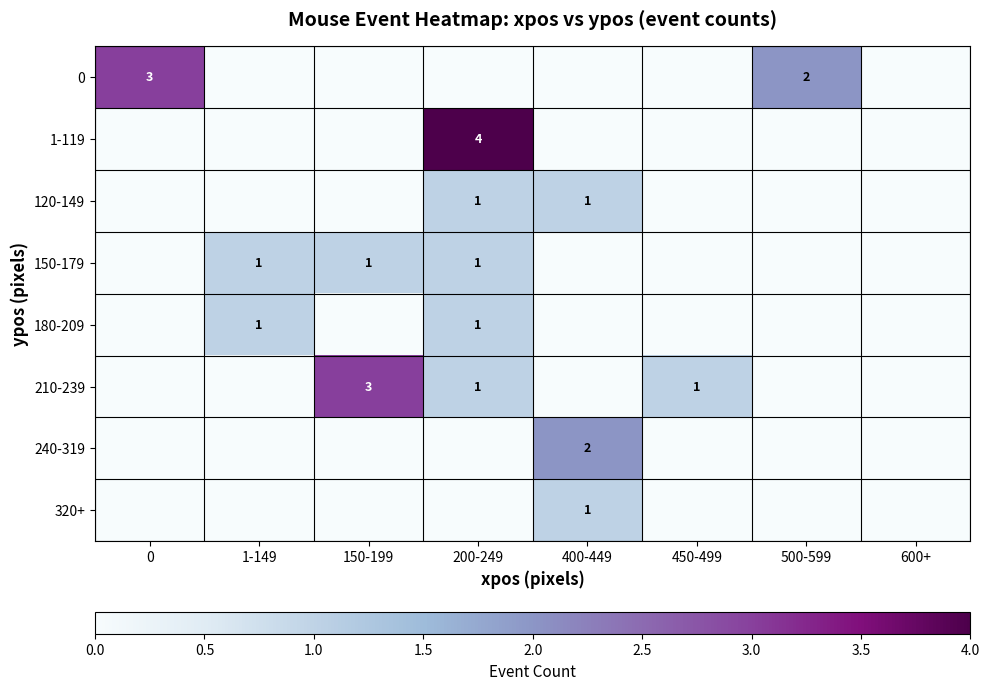

The value of 320+ at 400-449 is 0. True or false?

False